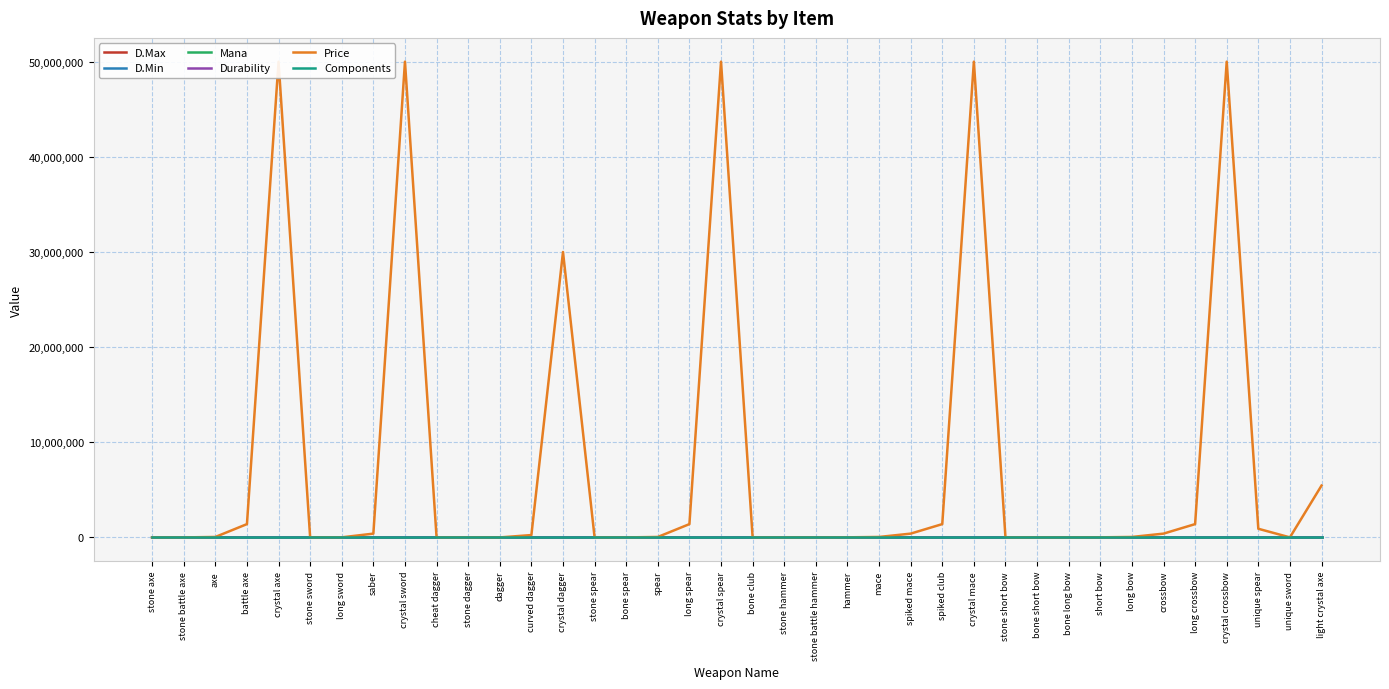

Reading left to right, extract all data points from this chart.

D.Max: 2.0	2.4	2.8	3.6	4.6	2.6	3.2	4.0	5.6	0.6	2.8	3.6	5.0	6.9	2.8	3.3	4.1	5.2	6.6	1.2	1.3	1.4	1.7	1.8	2.2	2.4	3.0	1.7	1.9	2.1	2.2	2.6	2.9	3.2	4.0	2.7	1.0	4.1
D.Min: 2.4	2.7	3.3	4.2	5.3	1.7	2.1	2.7	3.7	2.5	1.2	1.5	2.1	3.0	2.1	2.4	3.1	3.9	5.0	2.5	2.7	3.0	3.4	3.8	4.3	4.8	6.1	2.9	3.2	3.5	3.9	4.2	4.9	5.4	6.8	5.5	2.0	4.7
Mana: 30.0	60.0	100.0	150.0	200.0	40.0	80.0	130.0	200.0	20.0	10.0	60.0	130.0	200.0	20.0	50.0	100.0	150.0	200.0	10.0	30.0	50.0	80.0	100.0	130.0	150.0	200.0	20.0	40.0	60.0	80.0	100.0	130.0	150.0	200.0	264.0	117.0	175.0
Durability: 4378.0	5051.0	6111.0	7756.0	9843.0	4592.0	5556.0	7051.0	9843.0	4174.0	3980.0	5051.0	7051.0	9843.0	4174.0	4816.0	6111.0	7756.0	9843.0	3980.0	4378.0	4816.0	5556.0	6111.0	7051.0	7756.0	9843.0	4174.0	4592.0	5051.0	5556.0	6111.0	7051.0	7756.0	9843.0	8134.0	5556.0	8700.0
Price: 400.0	2200.0	50000.0	1400000.0	50000000.0	700.0	11000.0	400000.0	50000000.0	160.0	50.0	1500.0	250000.0	30000000.0	400.0	2600.0	50000.0	1400000.0	50000000.0	80.0	400.0	1300.0	11000.0	50000.0	400000.0	1400000.0	50000000.0	160.0	700.0	2600.0	11000.0	50000.0	400000.0	1400000.0	50000000.0	911000.0	6000.0	5450000.0
Components: 4.0	4.0	4.0	4.0	4.0	3.0	3.0	3.0	3.0	1.0	1.0	1.0	1.0	1.0	2.0	2.0	2.0	2.0	2.0	5.0	5.0	5.0	5.0	5.0	5.0	5.0	5.0	2.0	2.0	2.0	2.0	2.0	3.0	3.0	3.0	2.0	3.0	4.0